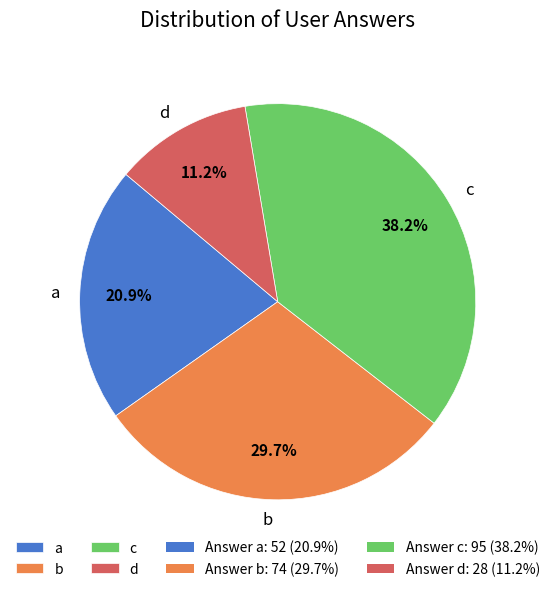

How many segments does this pie chart have?

4